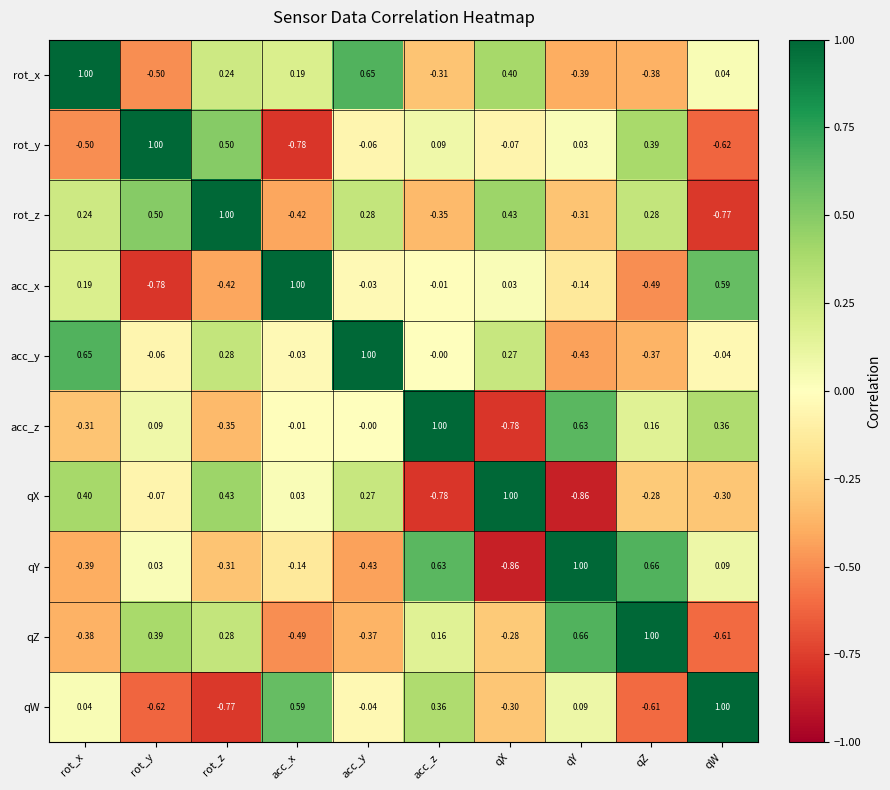

Rank the series at rot_y from highest to lowest value.

rot_y, rot_z, qZ, acc_z, qY, acc_y, qX, rot_x, qW, acc_x